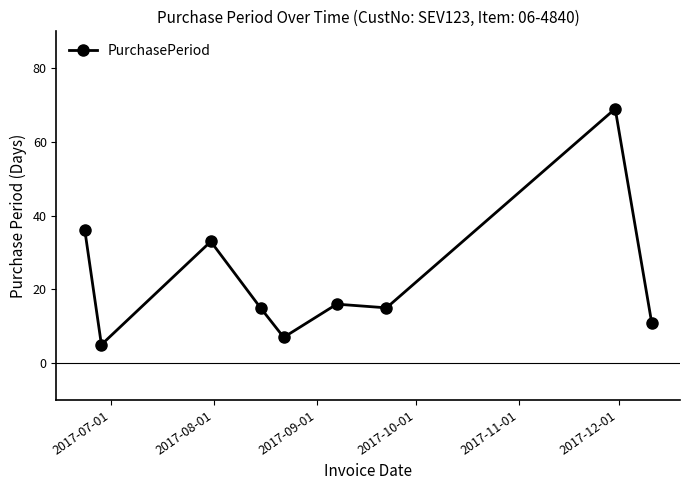

Reading right to left, list all the values displayed in this chart.

11	69	15	16	7	15	33	5	36